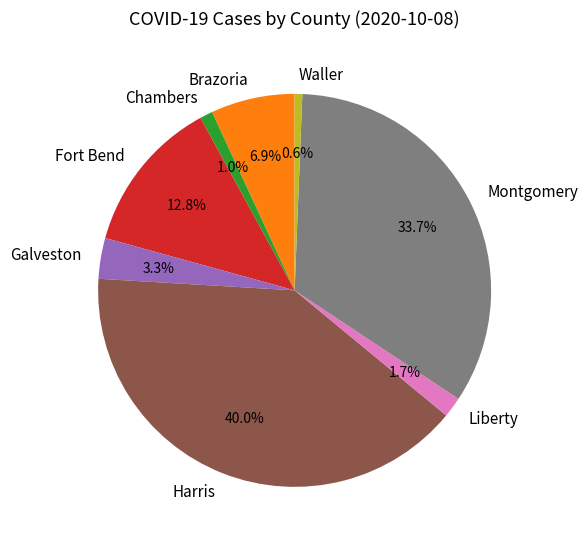

True or false: Montgomery accounts for 34% of the total.

True